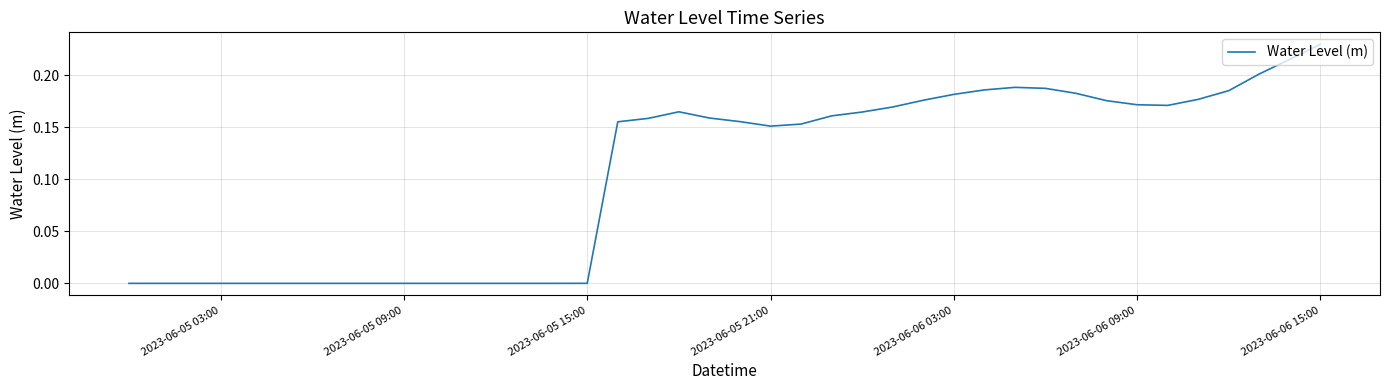

Which category has the highest value across all series?

2023-06-06 15:00